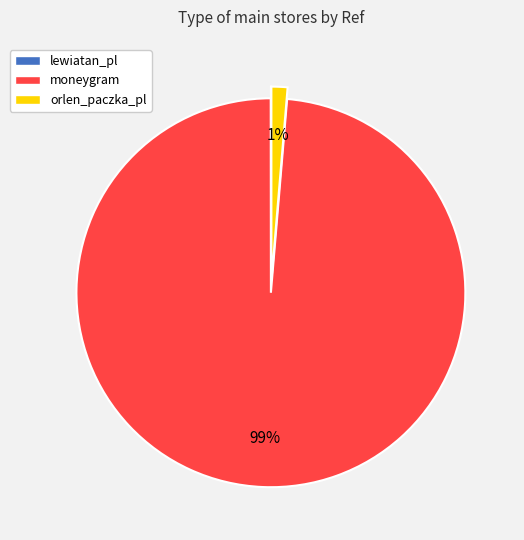

Is it true that orlen_paczka_pl is 11% of the pie?

False